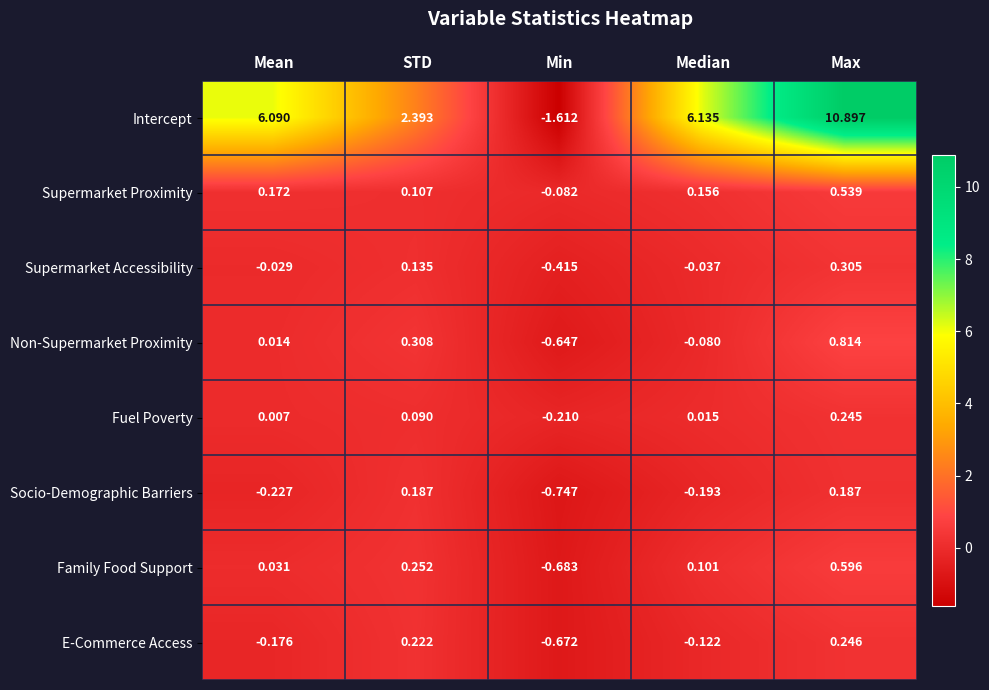

How many values in the Intercept series are below 6?

2